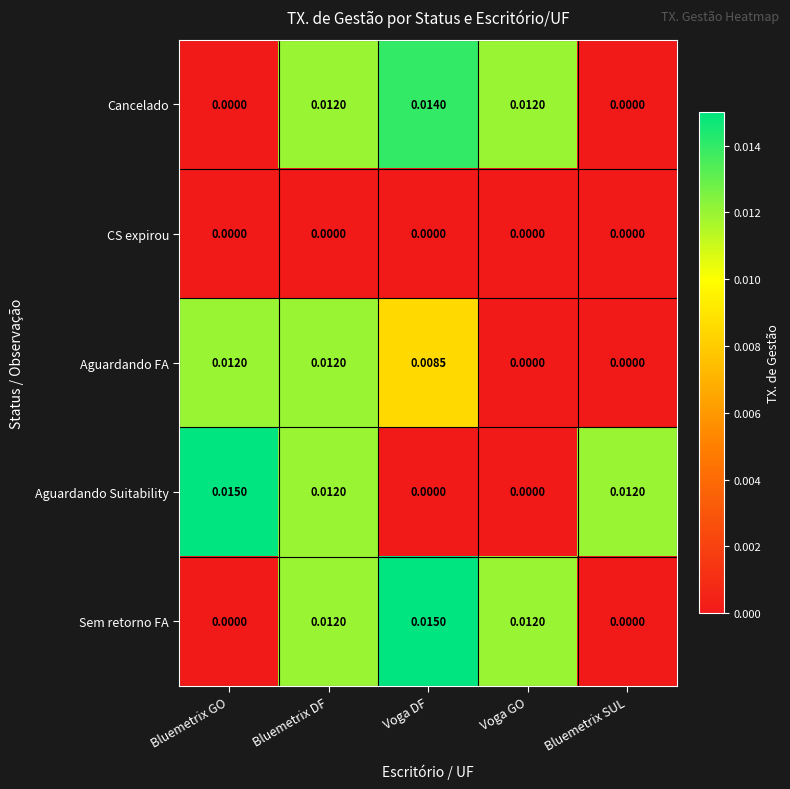

Is the value of Aguardando FA at Voga DF greater than the value of Sem retorno FA at Bluemetrix SUL?

Yes